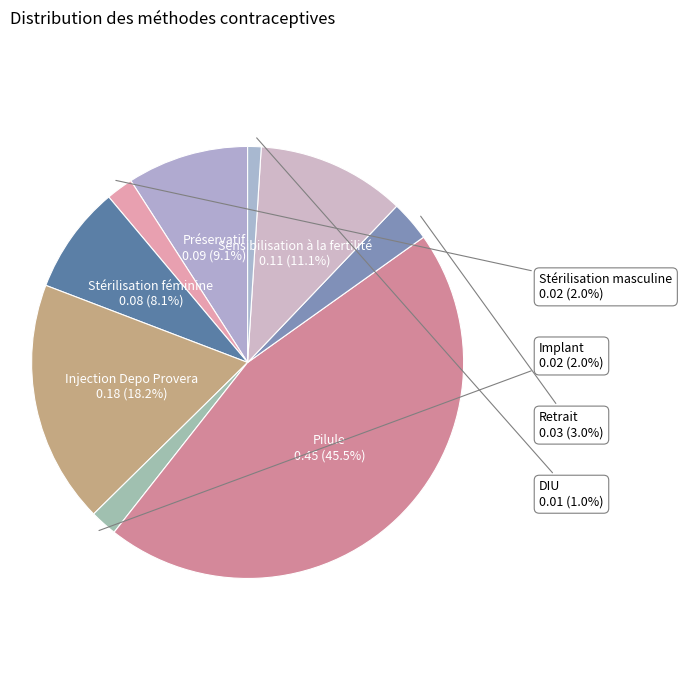

Between Sensibilisation à la fertilité and Préservatif, which is larger?

Sensibilisation à la fertilité